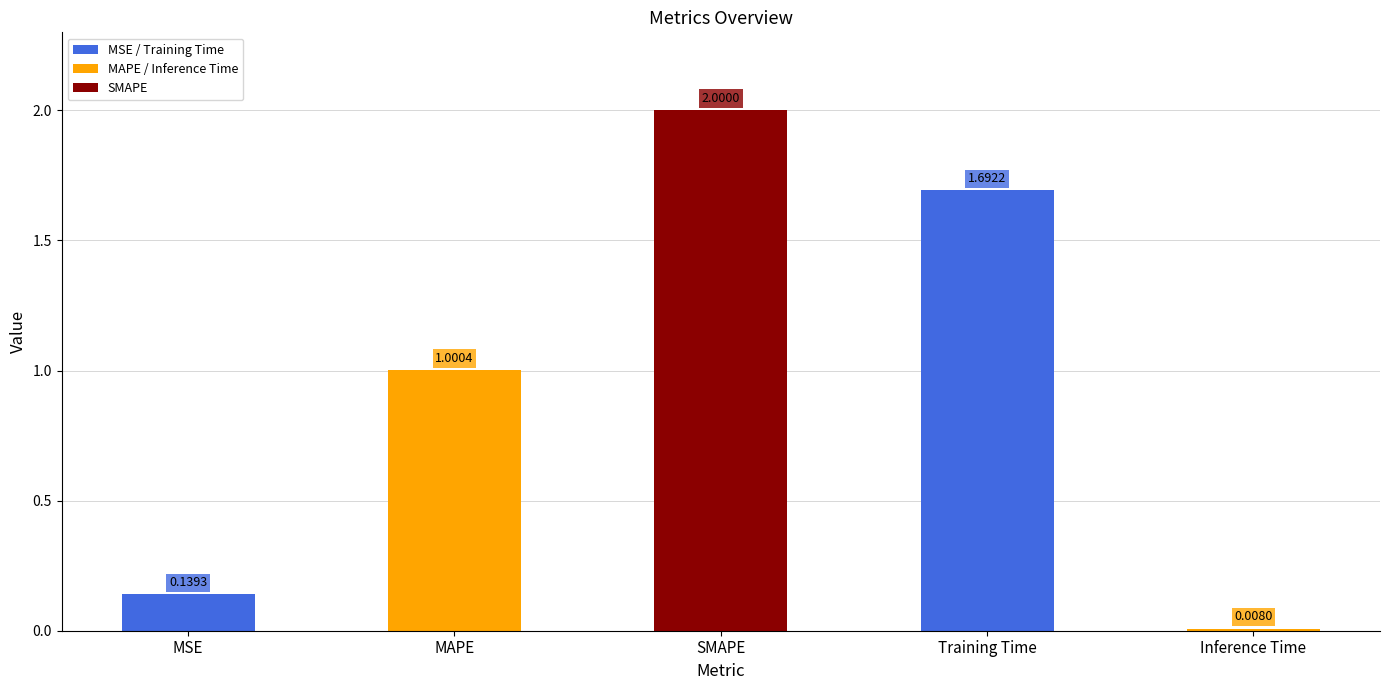

Which category has the highest value across all series?

SMAPE